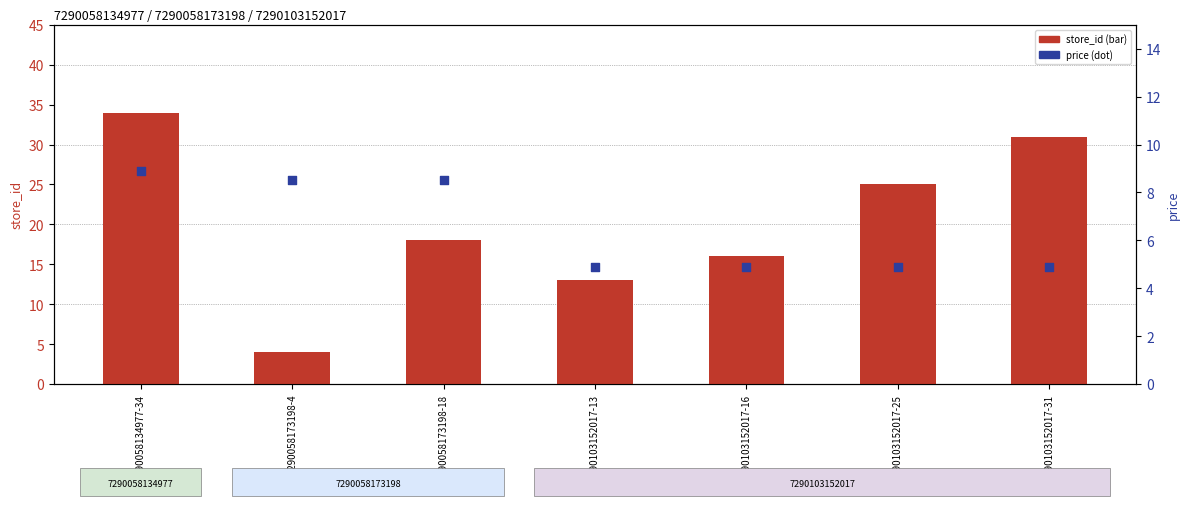

Which series reaches the maximum Y coordinate?

store_id